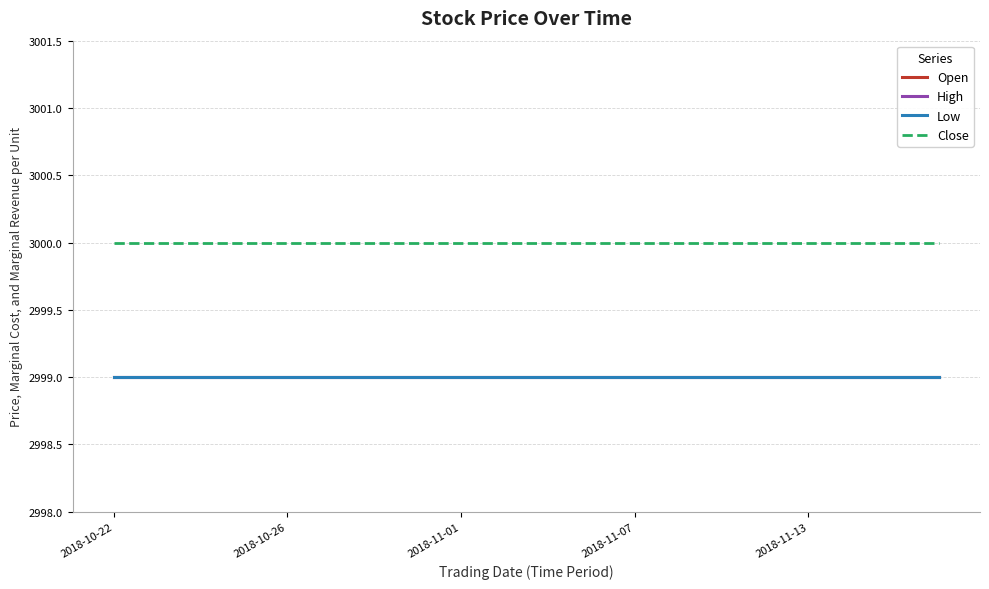

Reading left to right, extract all data points from this chart.

Open: 2999	2999	2999	2999	2999	2999	2999	2999	2999	2999	2999	2999	2999	2999	2999	2999	2999	2999	2999	2999
High: 2999	2999	2999	2999	2999	2999	2999	2999	2999	2999	2999	2999	2999	2999	2999	2999	2999	2999	2999	2999
Low: 2999	2999	2999	2999	2999	2999	2999	2999	2999	2999	2999	2999	2999	2999	2999	2999	2999	2999	2999	2999
Close: 3000	3000	3000	3000	3000	3000	3000	3000	3000	3000	3000	3000	3000	3000	3000	3000	3000	3000	3000	3000